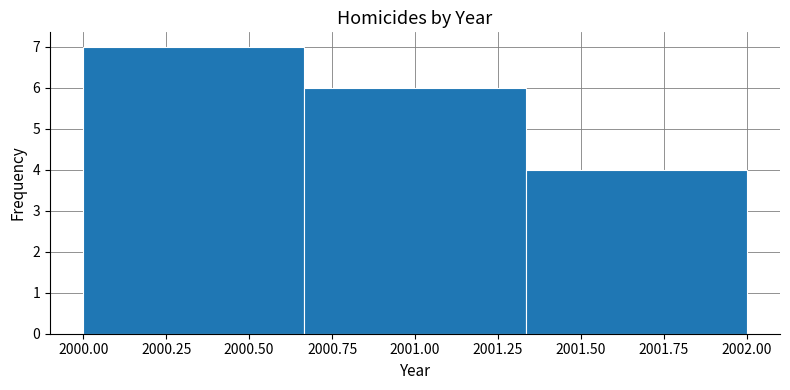

Reading left to right, transcribe this chart: for each bar, give the range it covers on the x-axis and its height. Neither the bar edges nor the heights are printed on the chart, so give them approximately, as read against the axes.

2000.00 to 2000.65: 7
2000.65 to 2001.35: 6
2001.35 to 2002.00: 4